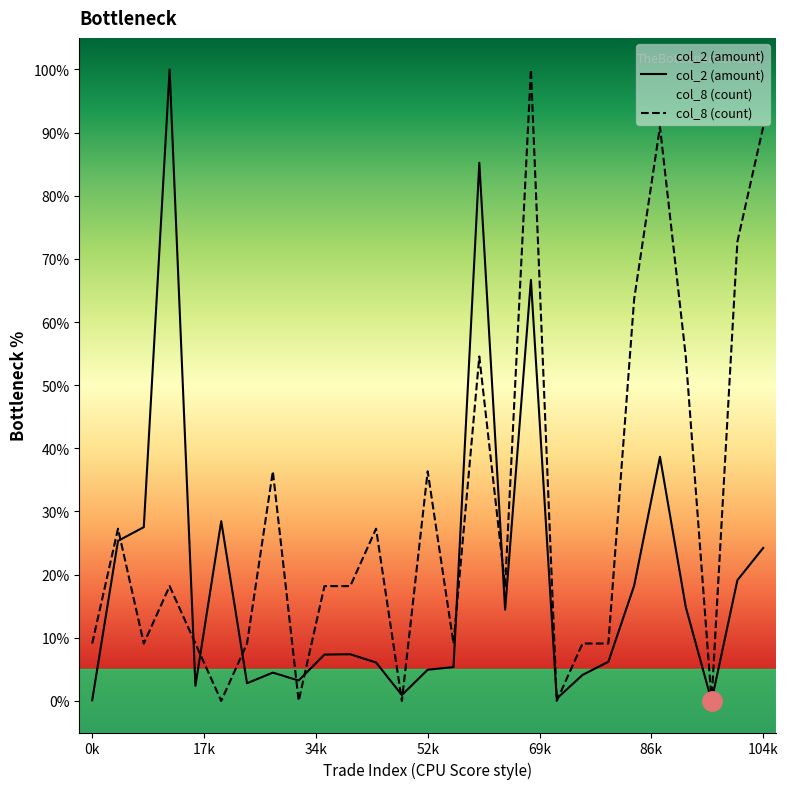

List the series in order of their overall mean, lowest first.

col_2 (amount), col_8 (count)